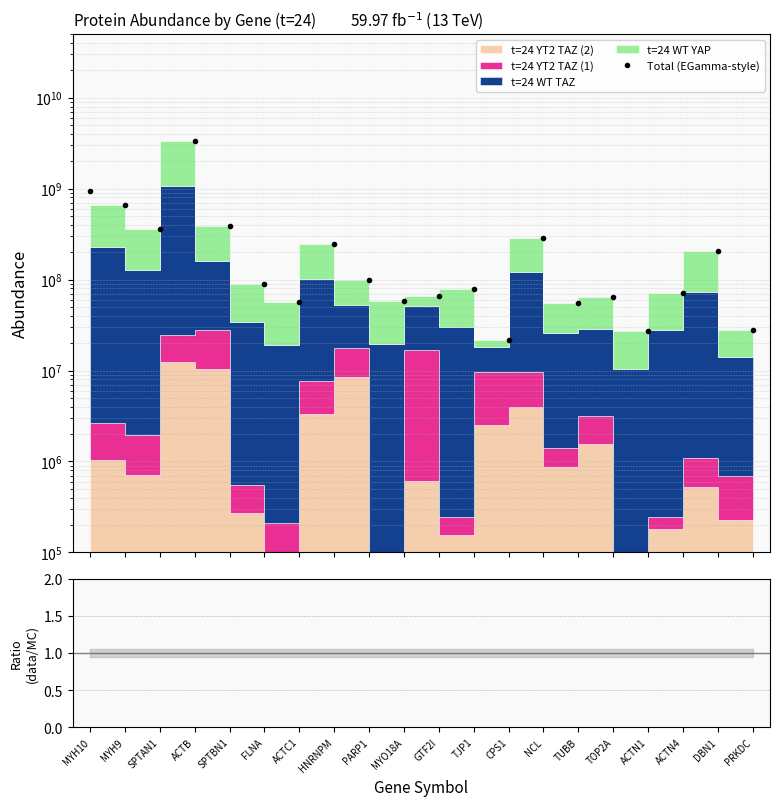

Which series has the widest spread of values?

Total (EGamma-style)